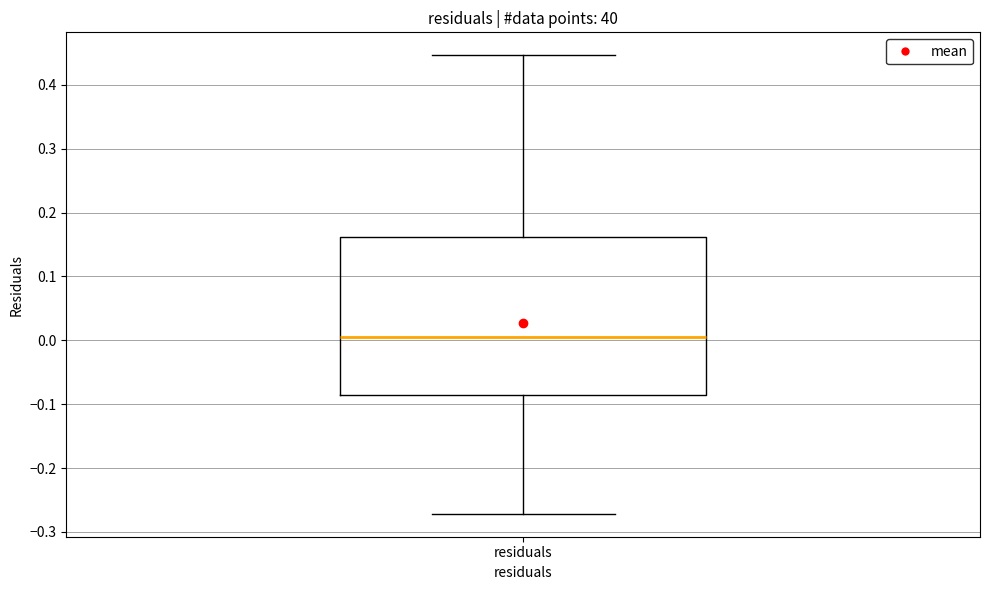

Where is the lower edge of the box for residuals on the y-axis? The values are not printed on the chart, so give them approximately, as read against the axis.

-0.09